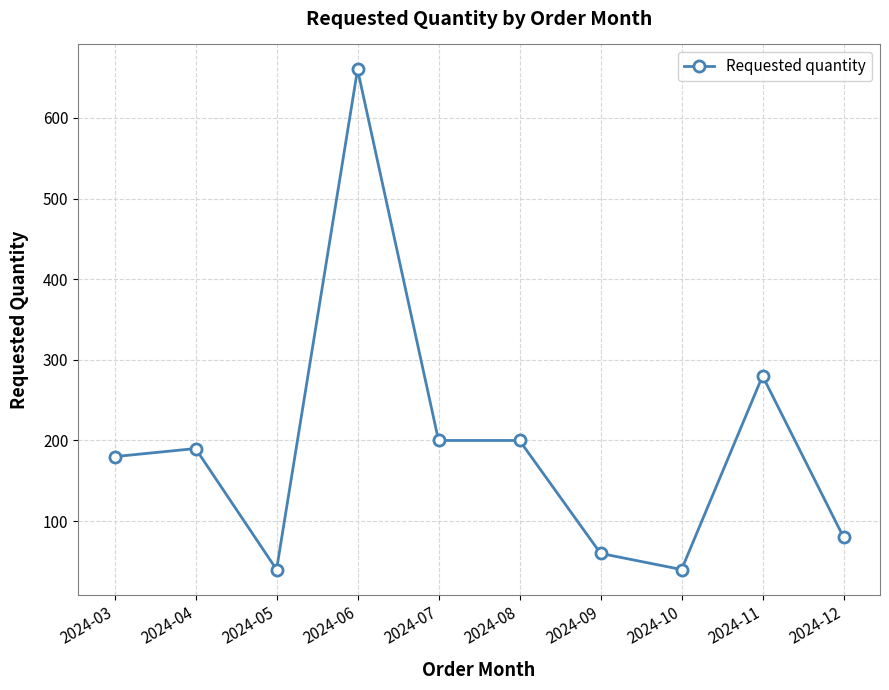

Count the number of data series in this chart.

1